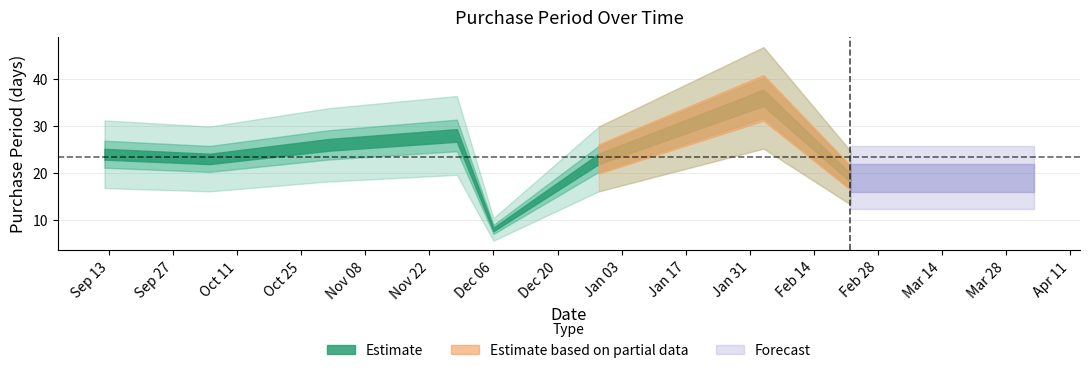

Read the value at 2016-12-29.

23